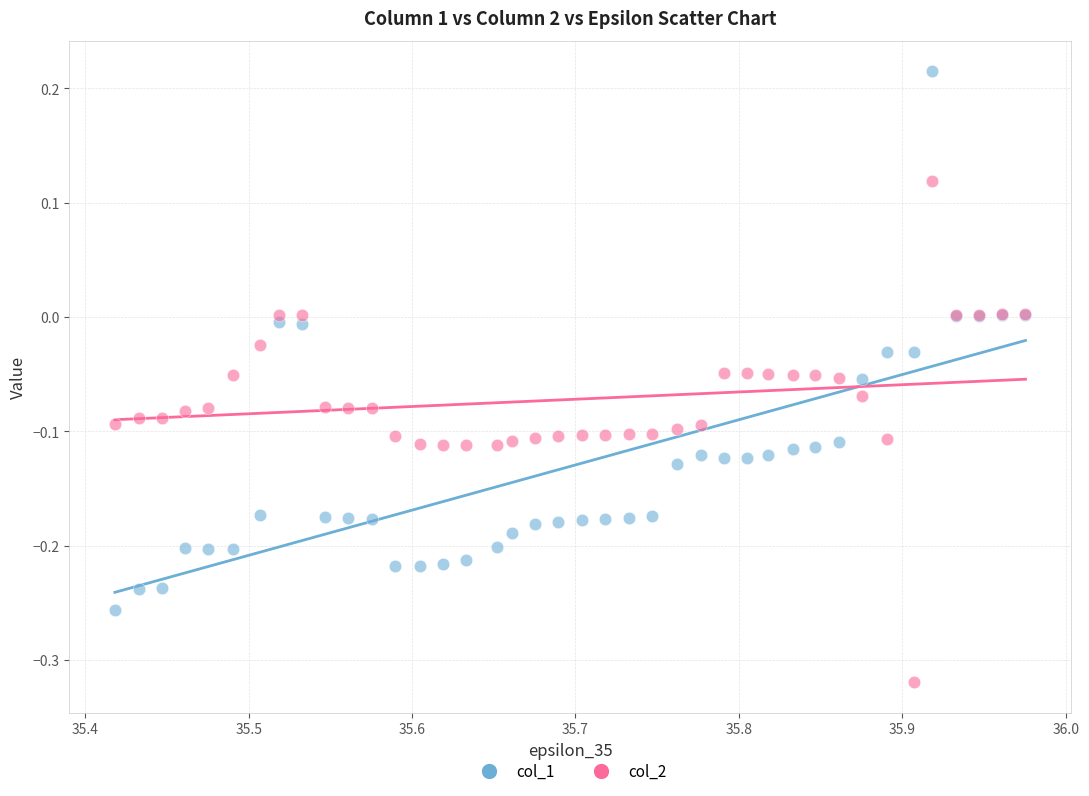

Which series contains the highest Y value?

col_1